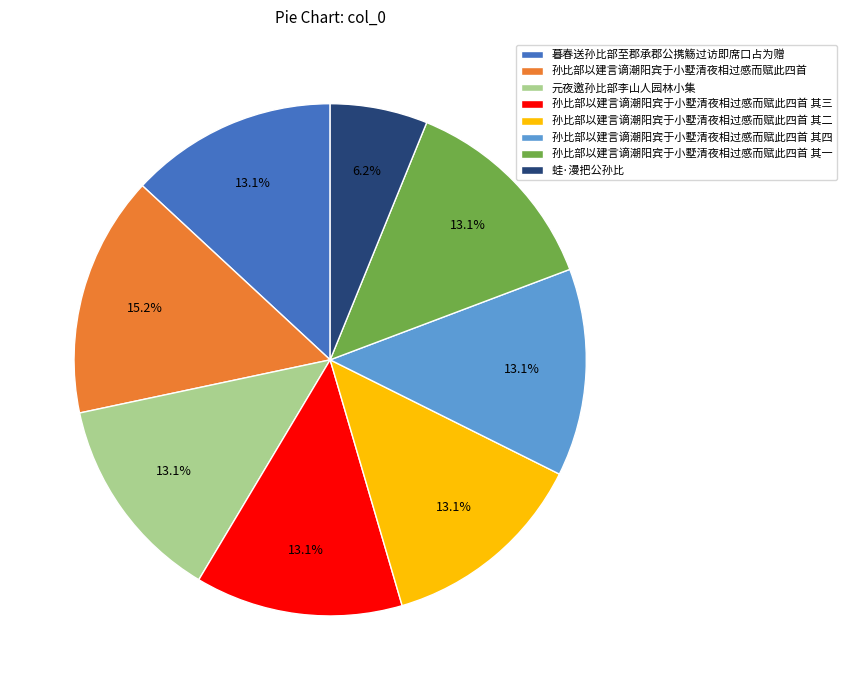

Which category has the smallest portion of the pie?

蛙·漫把公孙比